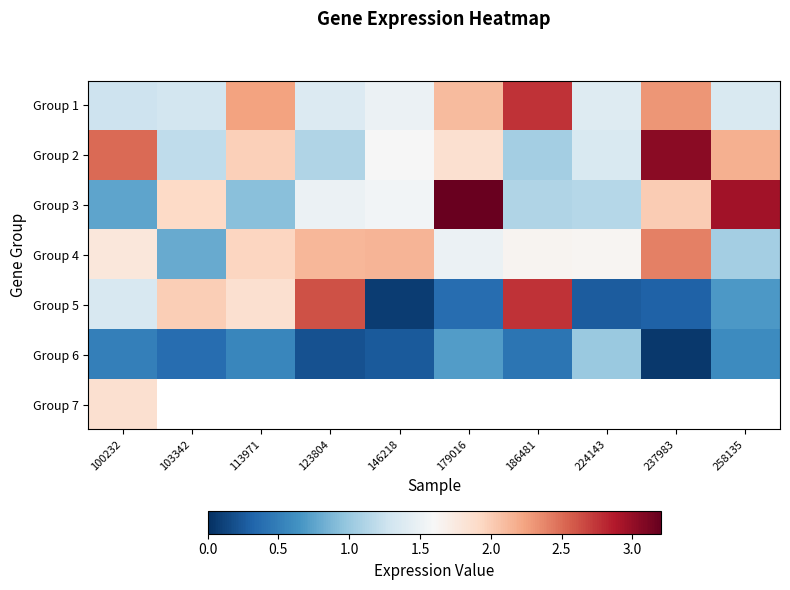

Which has a higher value, 179016 or 123804?

179016